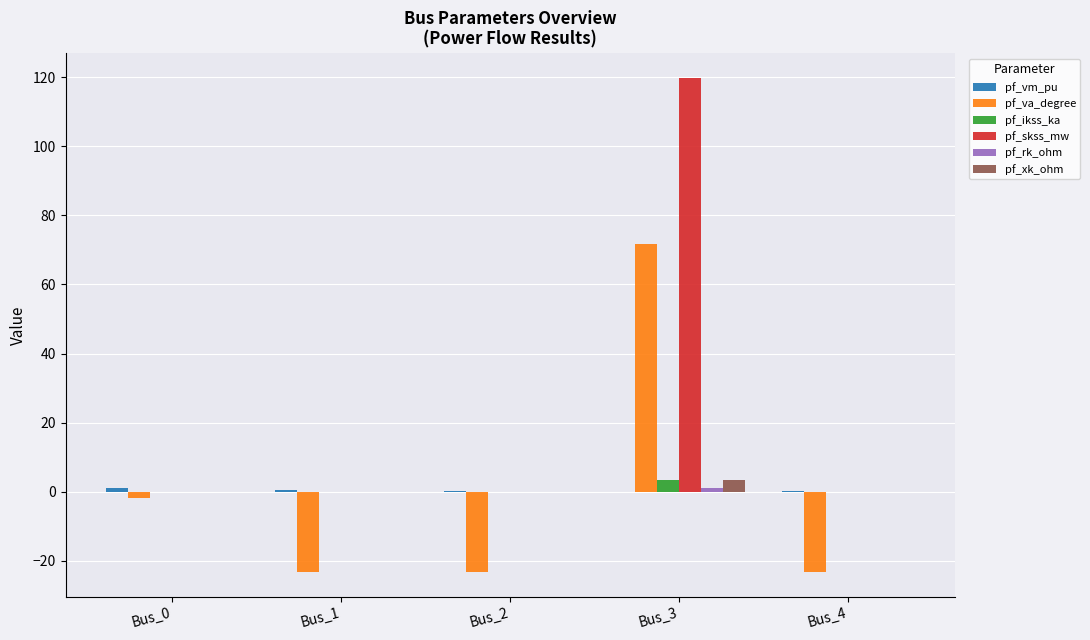

The value of pf_xk_ohm at Bus_3 is 3.5. True or false?

True